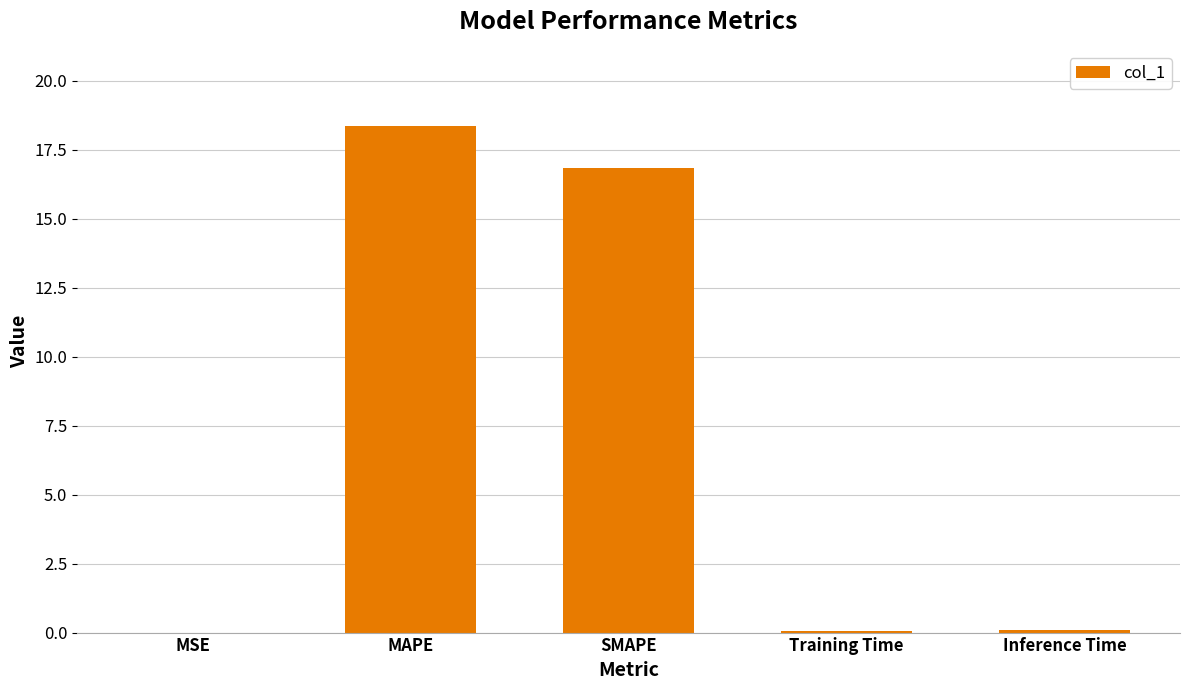

Which category has the highest value across all series?

MAPE